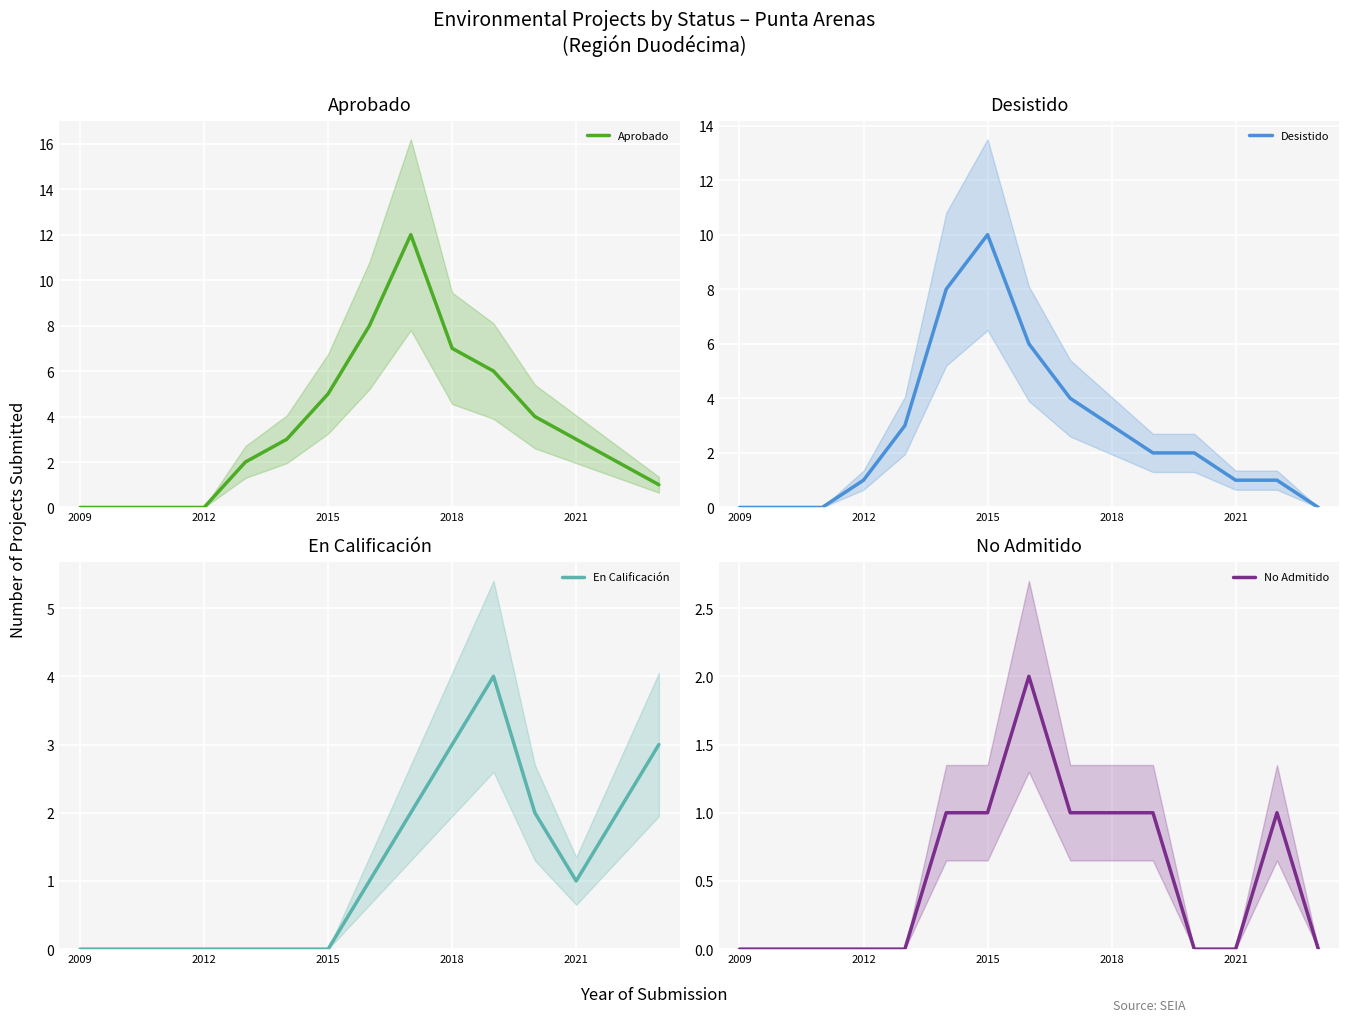

Is this an area chart (filled region under the line)?

No